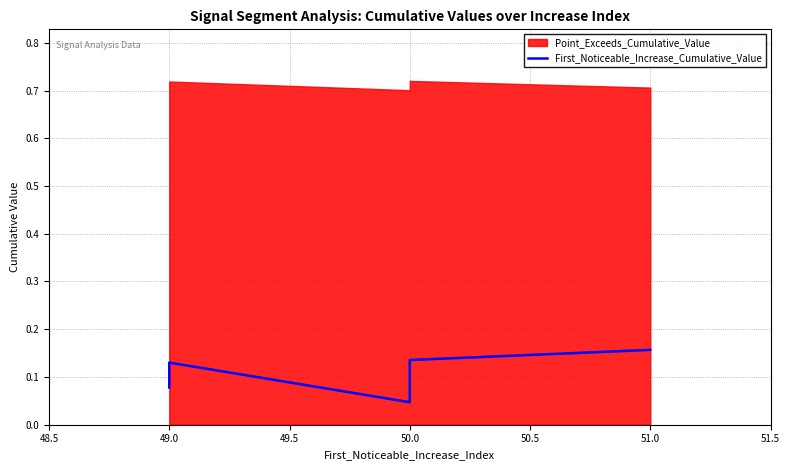

What is the difference between the maximum and minimum values?

0.1